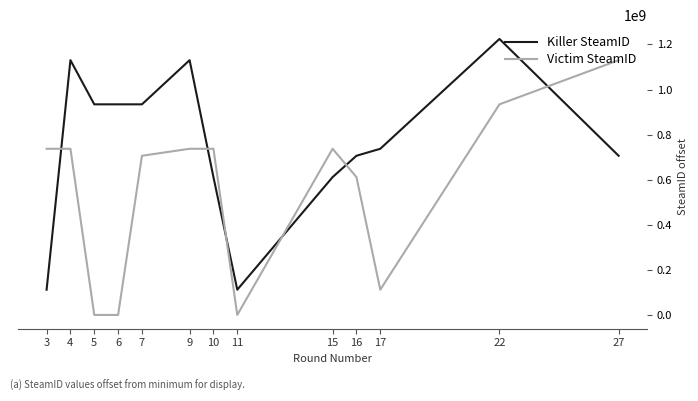

Where do Killer SteamID and Victim SteamID first cross each other?

3 and 4